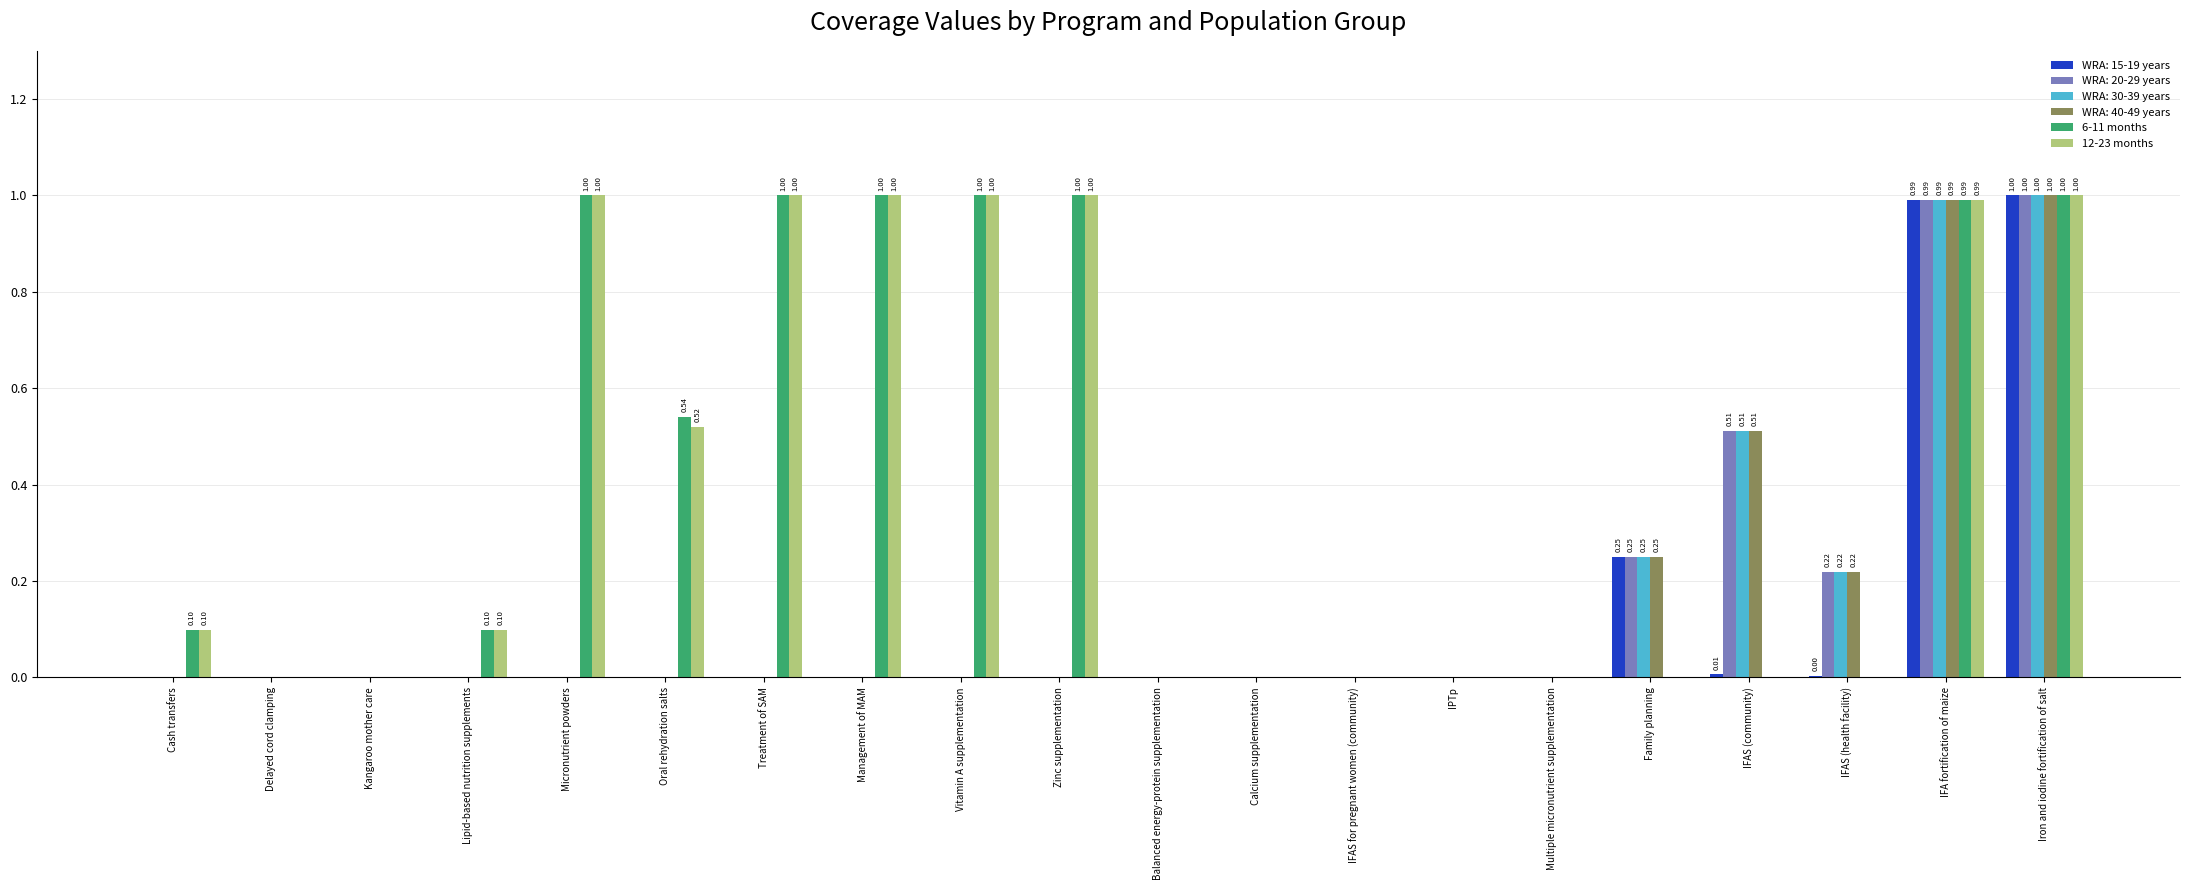

What is the sum of all 6-11 months values?

7.7